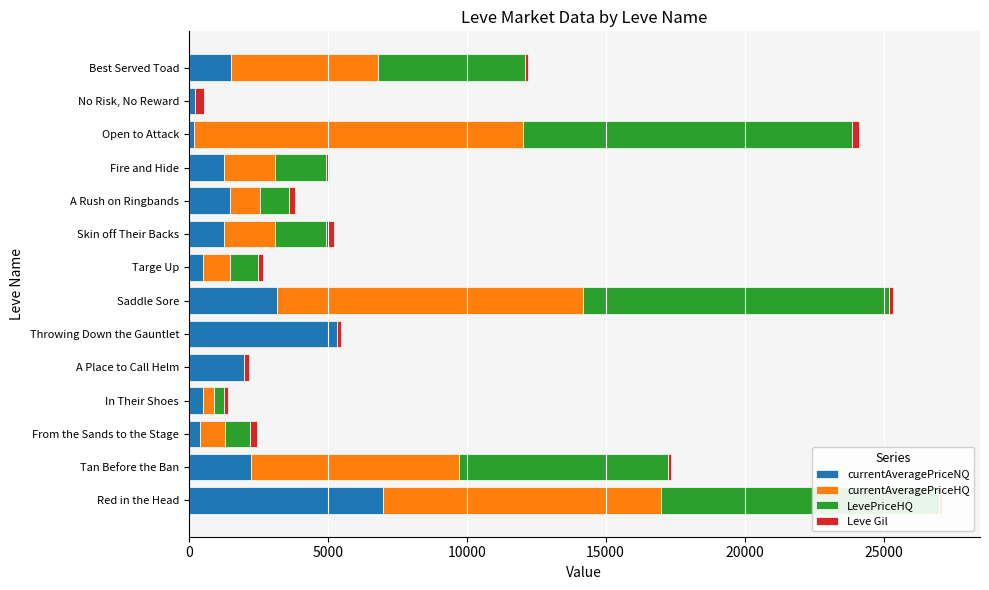

What are all the series names shown in the legend?

currentAveragePriceNQ, currentAveragePriceHQ, LevePriceHQ, Leve Gil